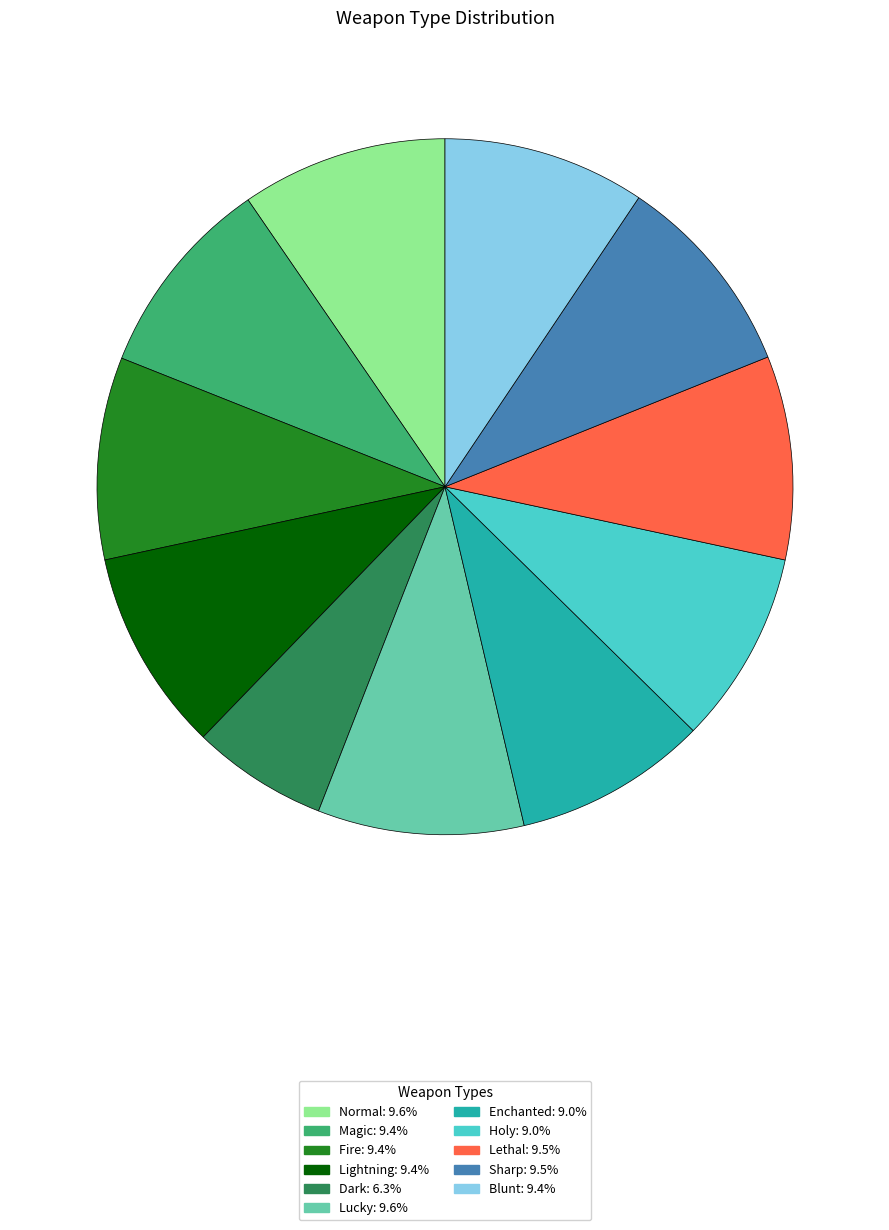

Approximately how many times larger is the value at Fire compared to Sharp?

1.0